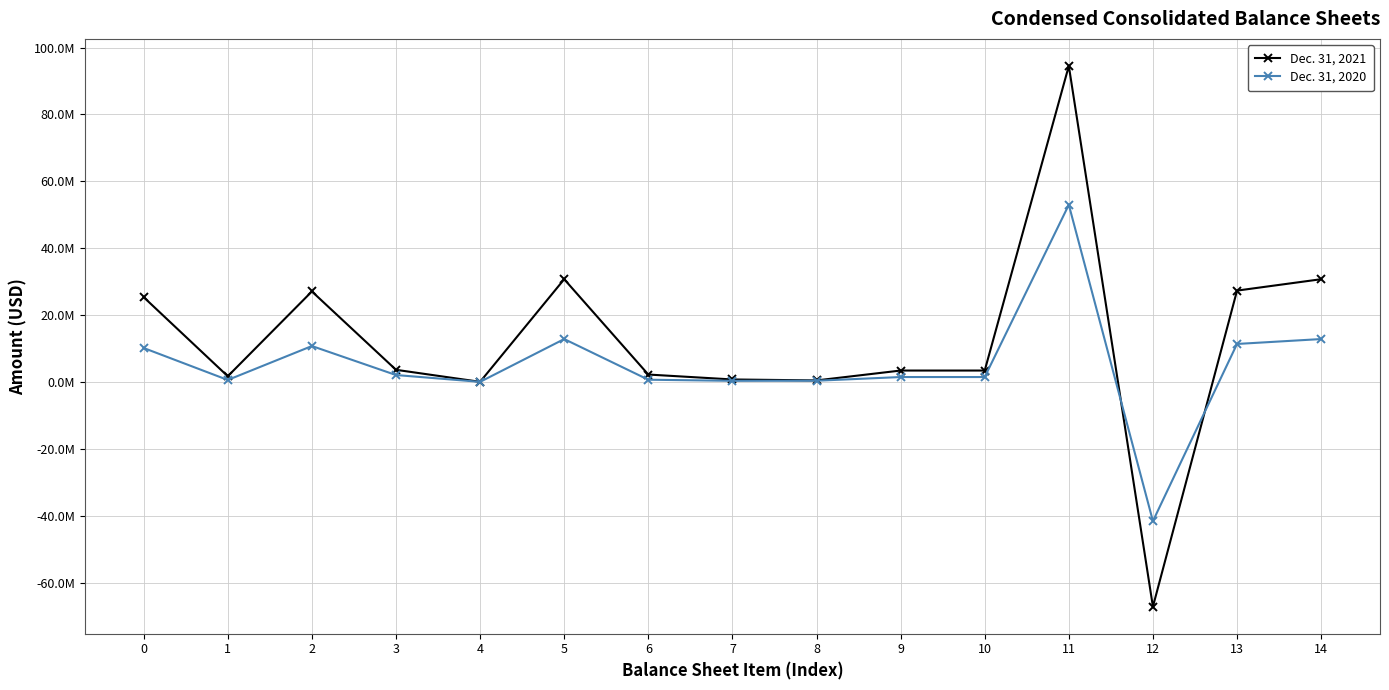

Which series ends up on top after the final intersection of Dec. 31, 2020 and Dec. 31, 2021?

Dec. 31, 2021